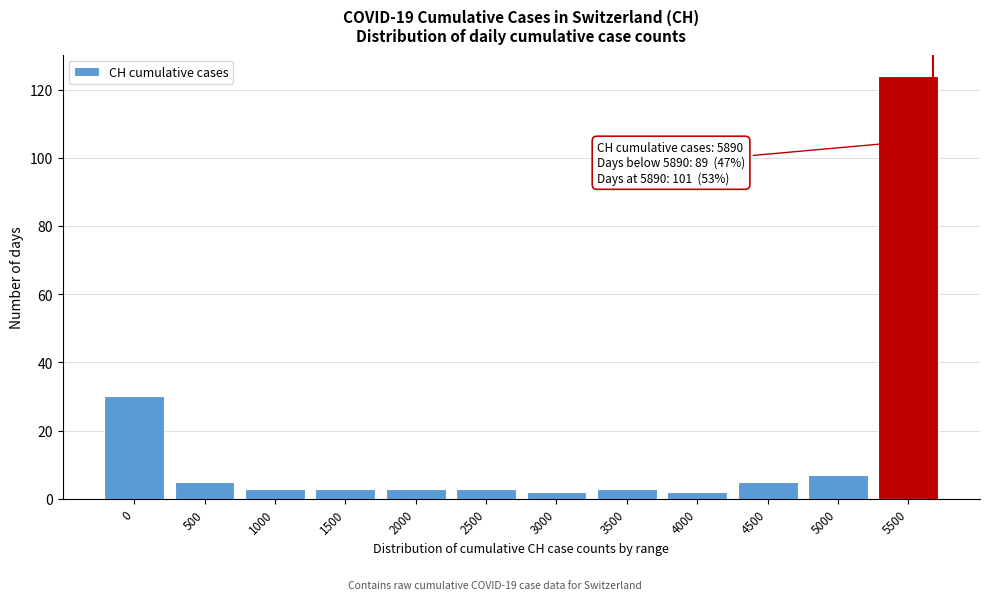

Reading left to right, what are all the values shown in this chart?

30	5	3	3	3	3	2	3	2	5	7	124